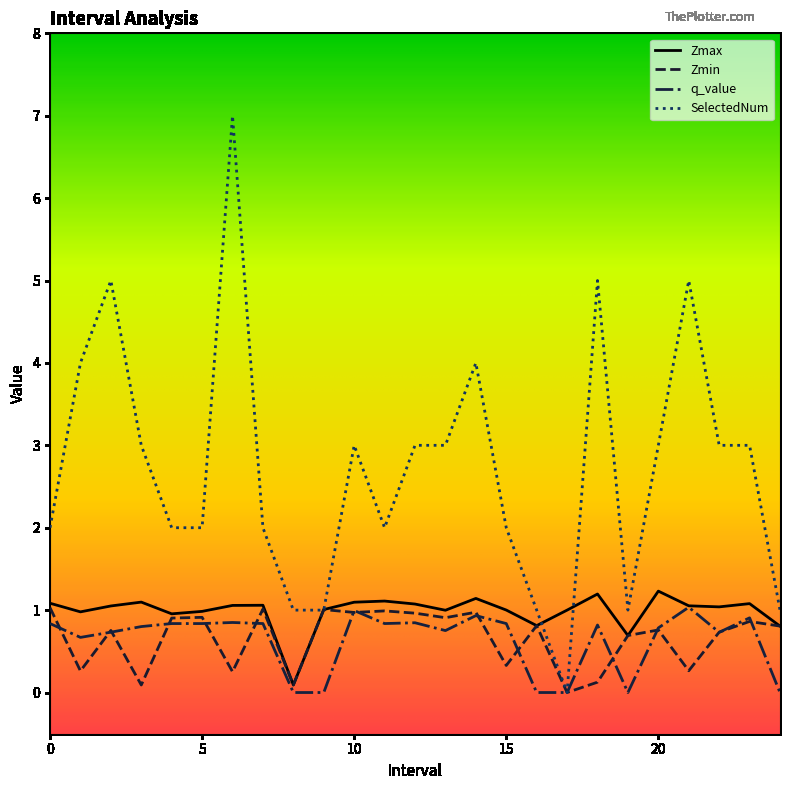

Which series has the largest total across all categories?

SelectedNum